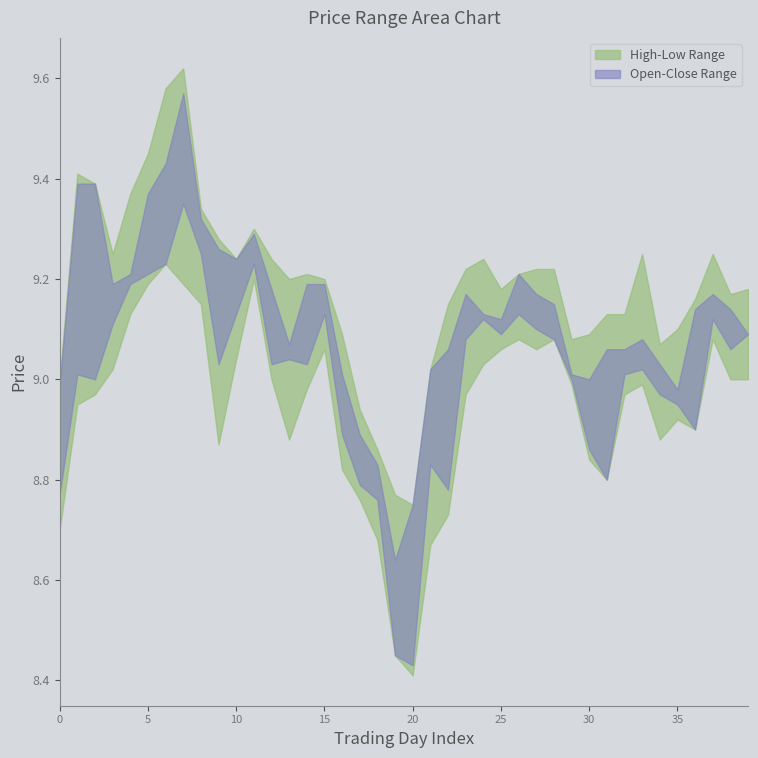

At how many categories does at least one series exceed 9?

35